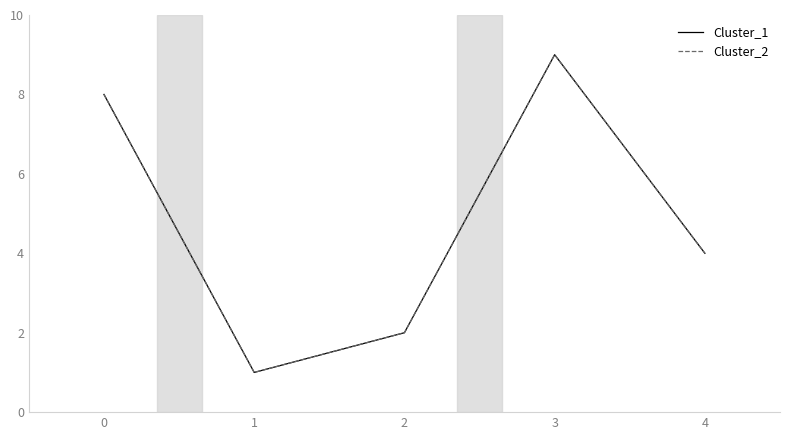

True or false: Cluster_1 and Cluster_2 cross at least once.

False